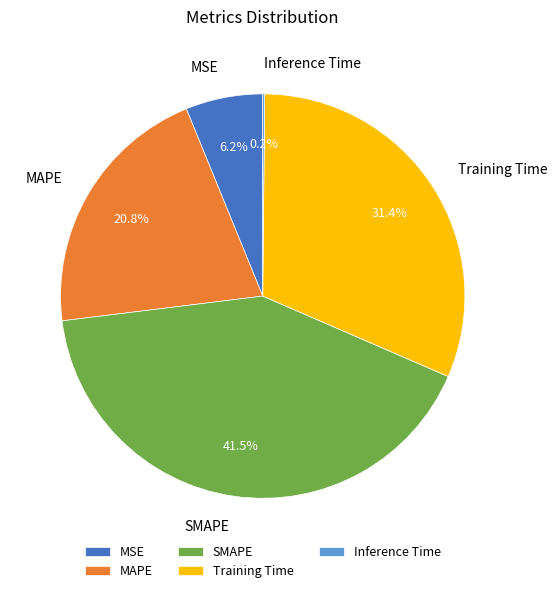

Which slice is the largest?

SMAPE